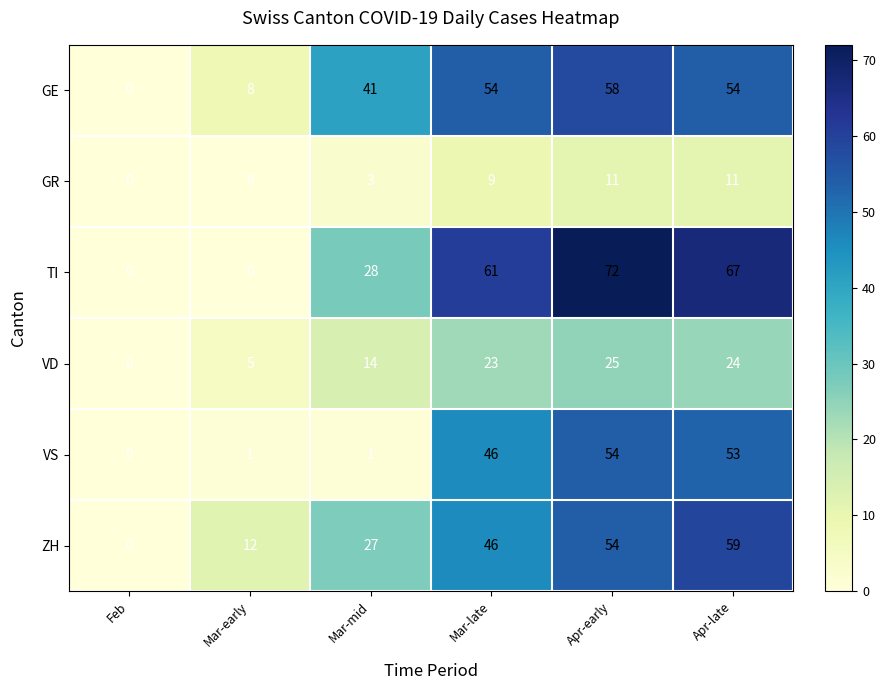

Count the number of categories in the chart.

6